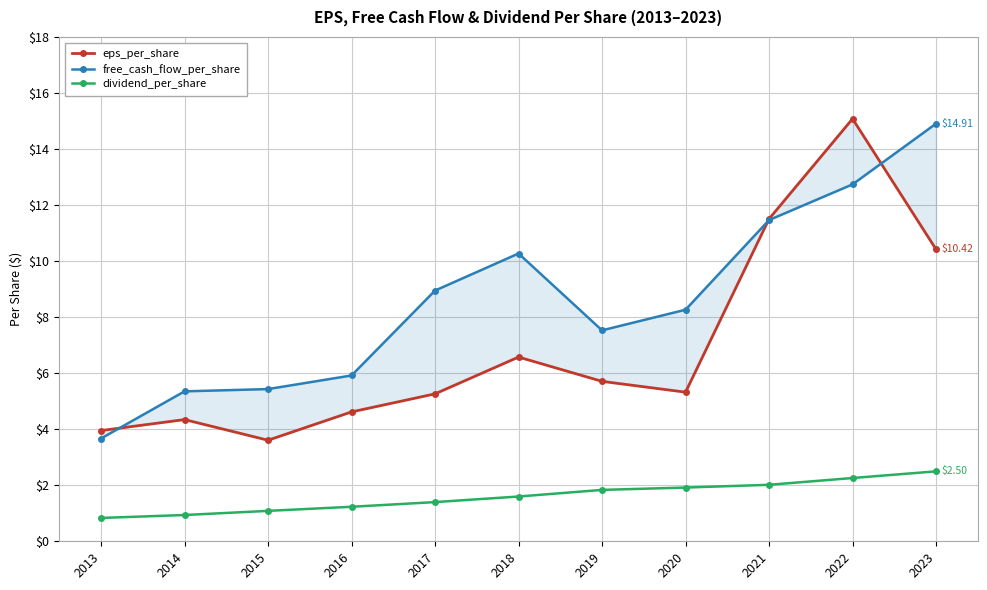

What is the spread (max minus min) of values at 2019?

5.7